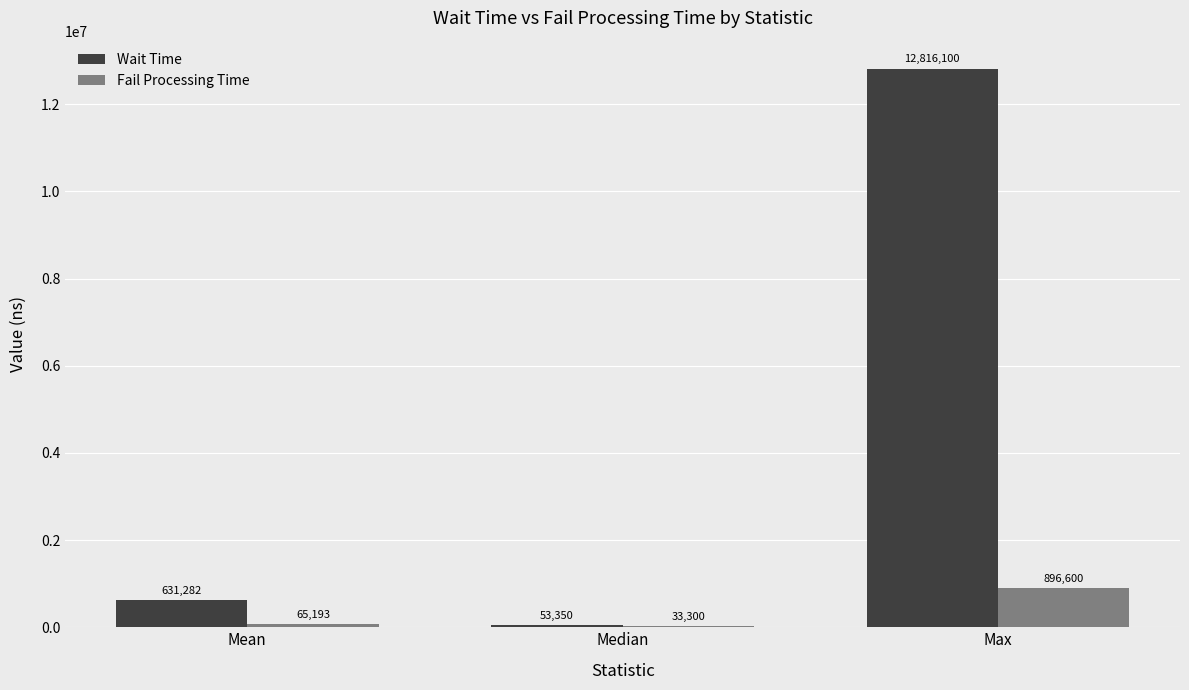

What is the maximum value shown in the chart?

12816100.0